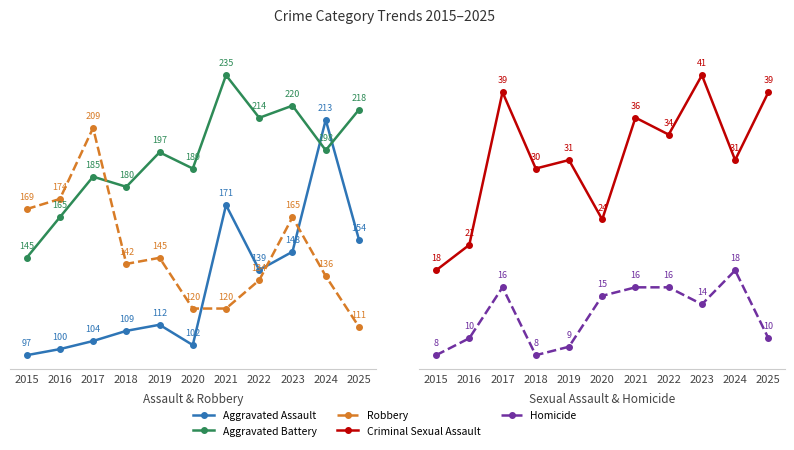

What is the sum of the Homicide values at 2015 and 2021?

24